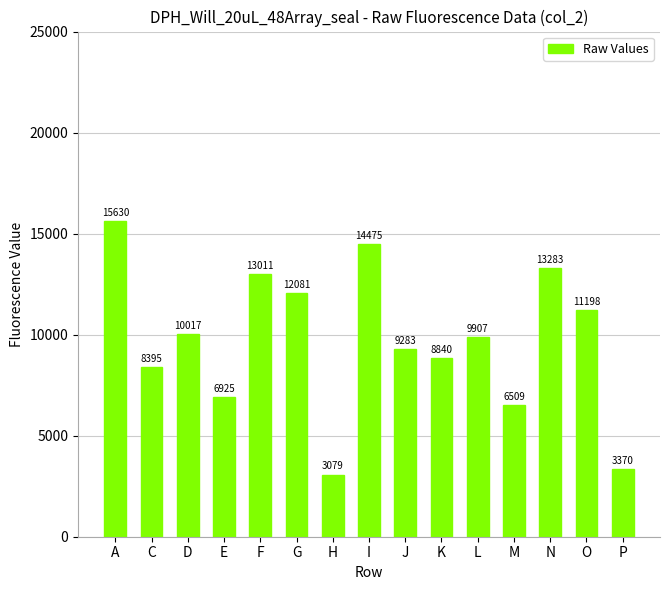

What is the ratio of the value at L to the value at N?

0.7